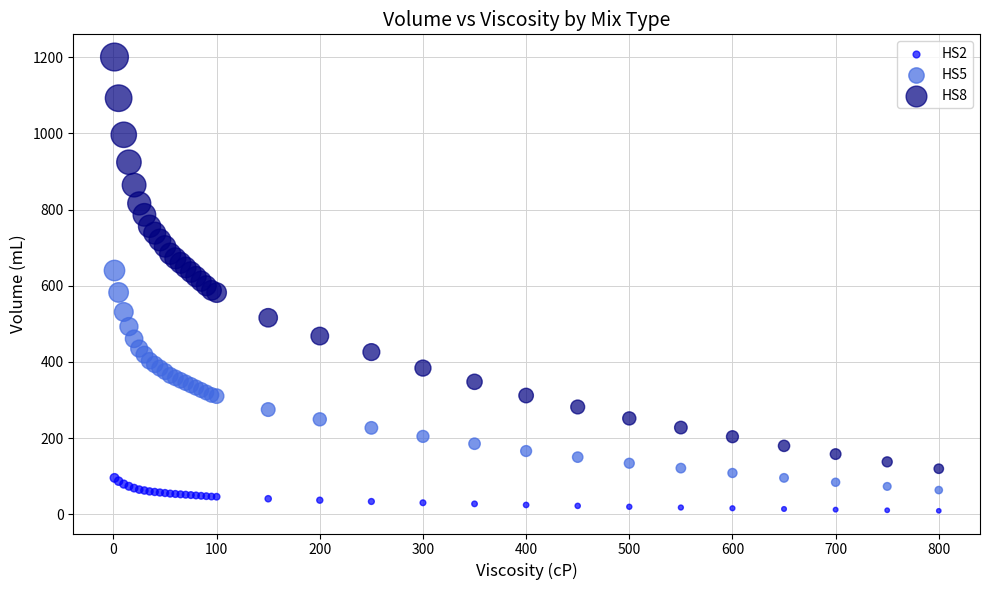

What are all the series names shown in the legend?

HS2, HS5, HS8